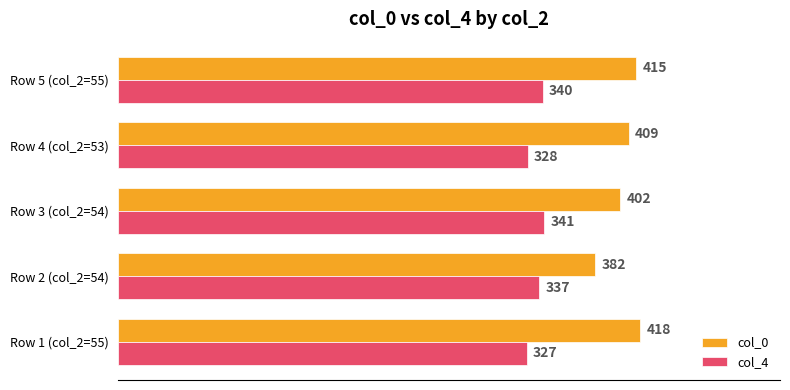

What is the approximate value of col_0 at Row 1 (col_2=55)?

418